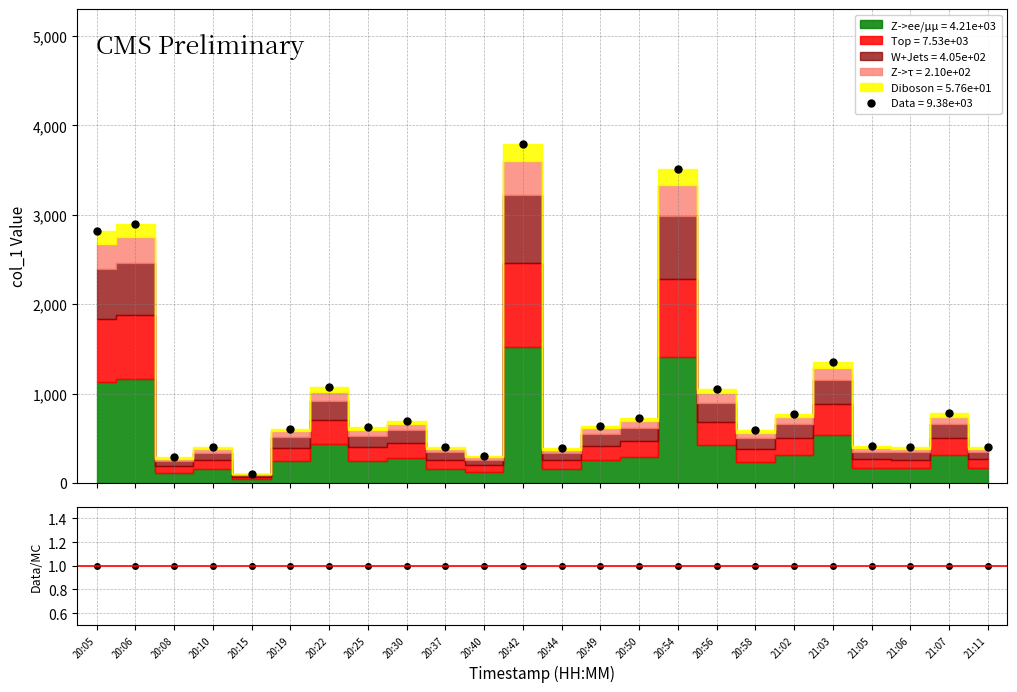

Does the chart display data point markers on the line(s)?

Yes